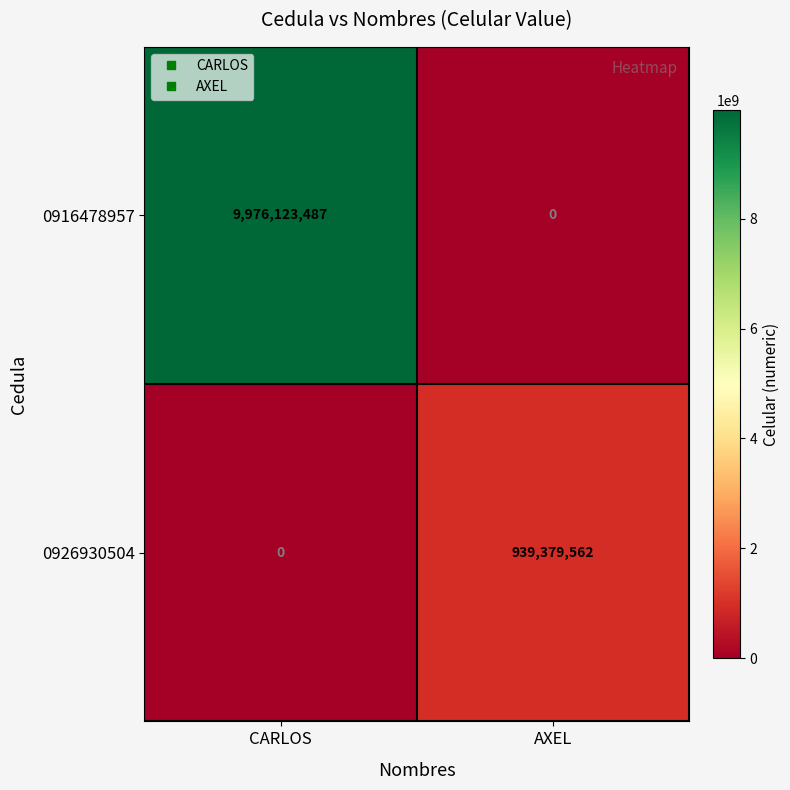

At how many categories does at least one series exceed 5079136023?

1